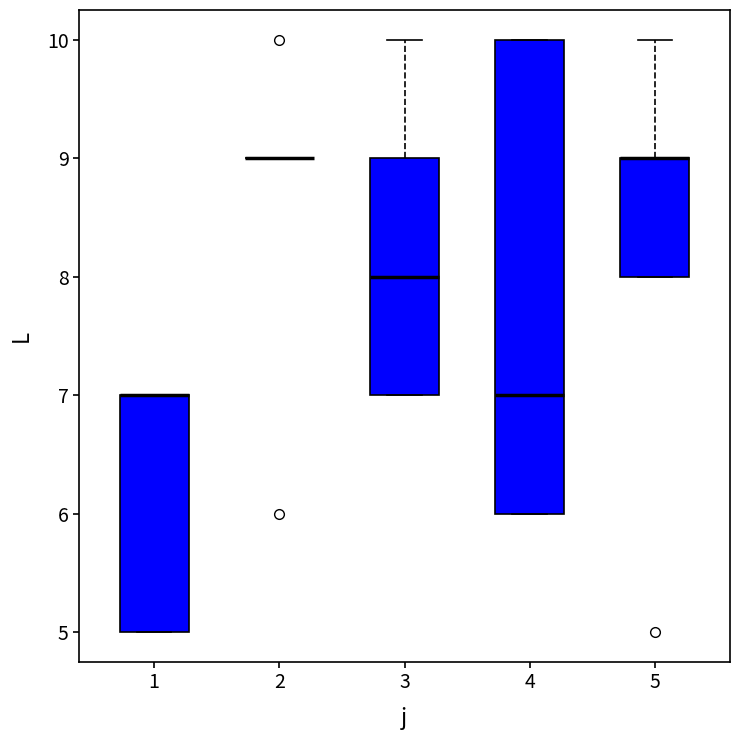

Reading left to right, transcribe this box plot: for each box, give where its median line is, the range the box spans, and where its two whiskers end, as read against the y-axis. The values are not printed on the chart, so give them approximately, as read against the axis.

1: median 7 (drawn on the box's upper edge), box 5 to 7, whiskers 5 to 7
2: box collapsed to a line at 9, whiskers 9 to 9
3: median 8, box 7 to 9, whiskers 7 to 10
4: median 7, box 6 to 10, whiskers 6 to 10
5: median 9 (drawn on the box's upper edge), box 8 to 9, whiskers 8 to 10